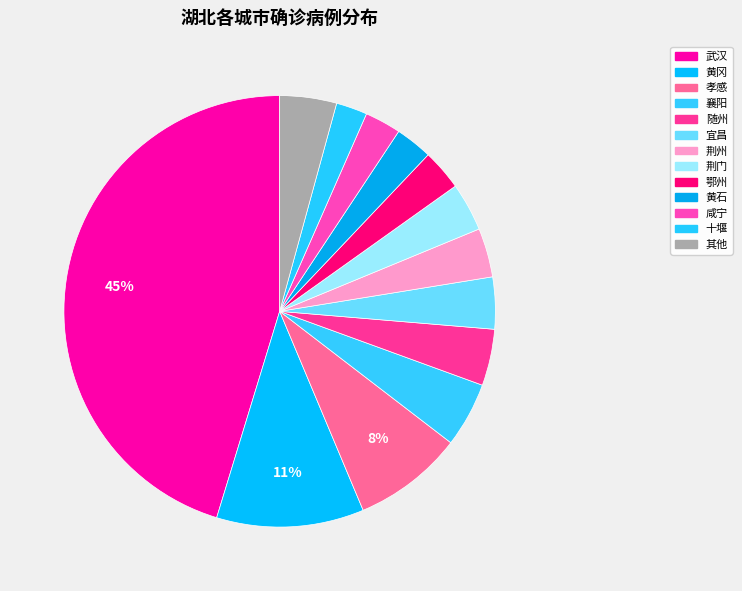

True or false: 孝感 accounts for 1% of the total.

False